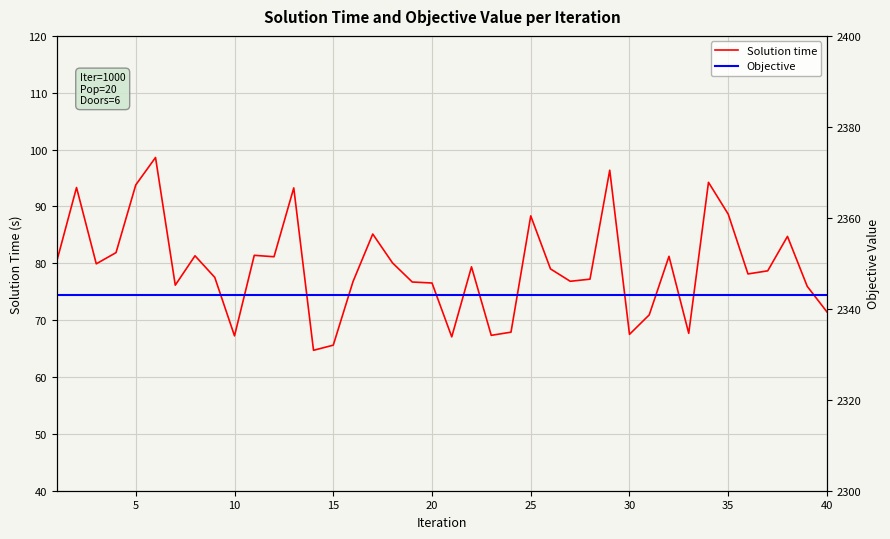

Reading left to right, list all the values displayed in this chart.

Solution time: 80.4	93.3	79.9	81.9	93.8	98.6	76.2	81.3	77.5	67.2	81.4	81.2	93.3	64.7	65.6	76.8	85.1	80.1	76.7	76.5	67.1	79.4	67.3	67.9	88.3	79.0	76.8	77.2	96.4	67.5	70.9	81.2	67.7	94.2	88.6	78.1	78.7	84.7	75.9	71.4
Objective: 2343.0	2343.0	2343.0	2343.0	2343.0	2343.0	2343.0	2343.0	2343.0	2343.0	2343.0	2343.0	2343.0	2343.0	2343.0	2343.0	2343.0	2343.0	2343.0	2343.0	2343.0	2343.0	2343.0	2343.0	2343.0	2343.0	2343.0	2343.0	2343.0	2343.0	2343.0	2343.0	2343.0	2343.0	2343.0	2343.0	2343.0	2343.0	2343.0	2343.0